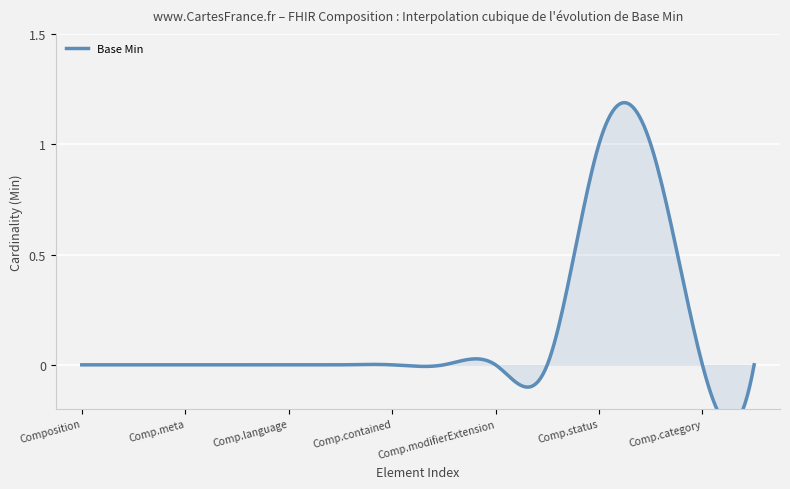

Reading right to left, list all the values displayed in this chart.

0	0	1	1	0	0	0	0	0	0	0	0	0	0